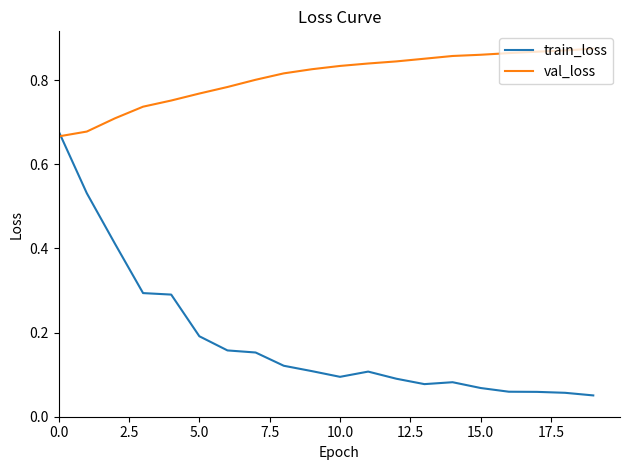

List the series in order of their overall mean, highest first.

val_loss, train_loss